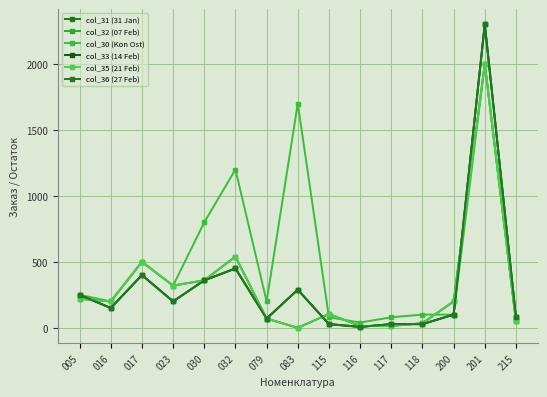

After their last crossing, which series has the higher values: col_31 (31 Jan) or col_36 (27 Feb)?

col_36 (27 Feb)